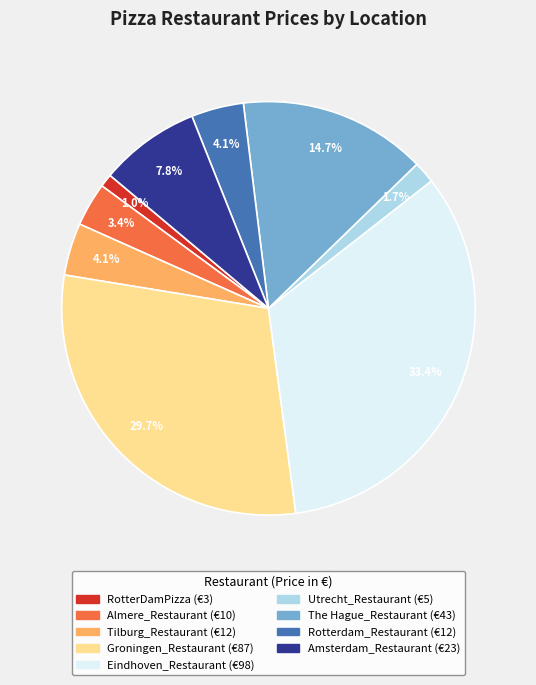

Does Rotterdam_Restaurant represent more than half of the total?

No